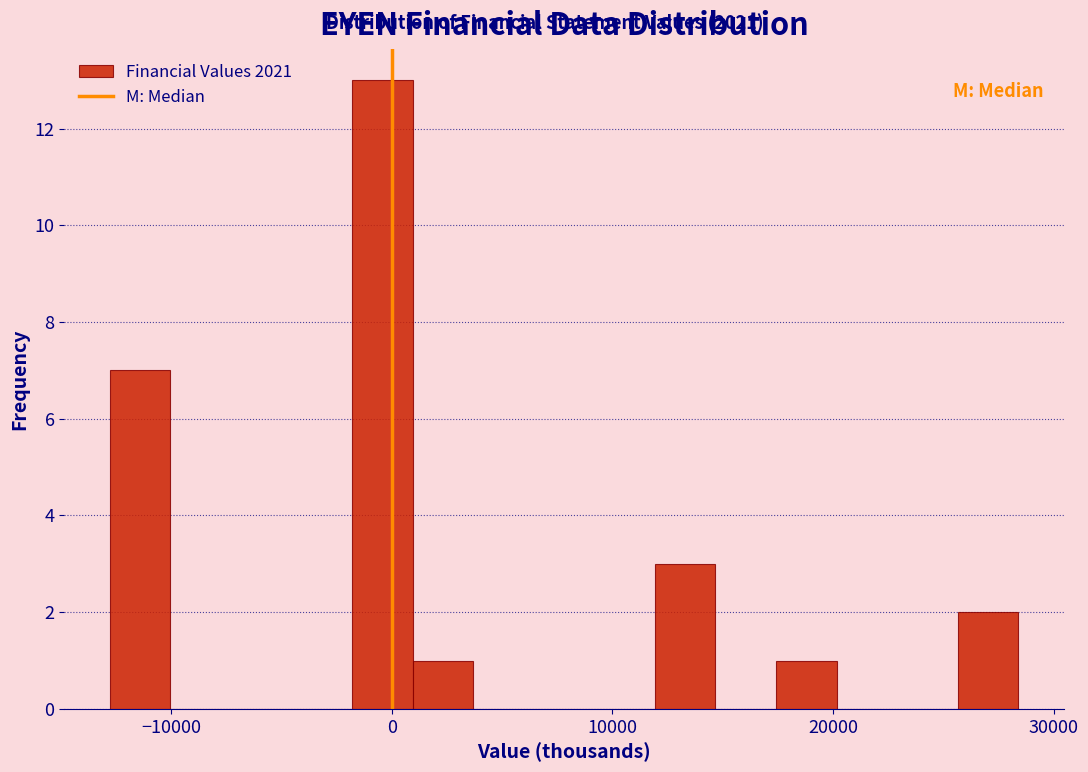

Around what value on the x-axis is the tallest bar? Give the approximate position of its centre, as read against the axis.

0